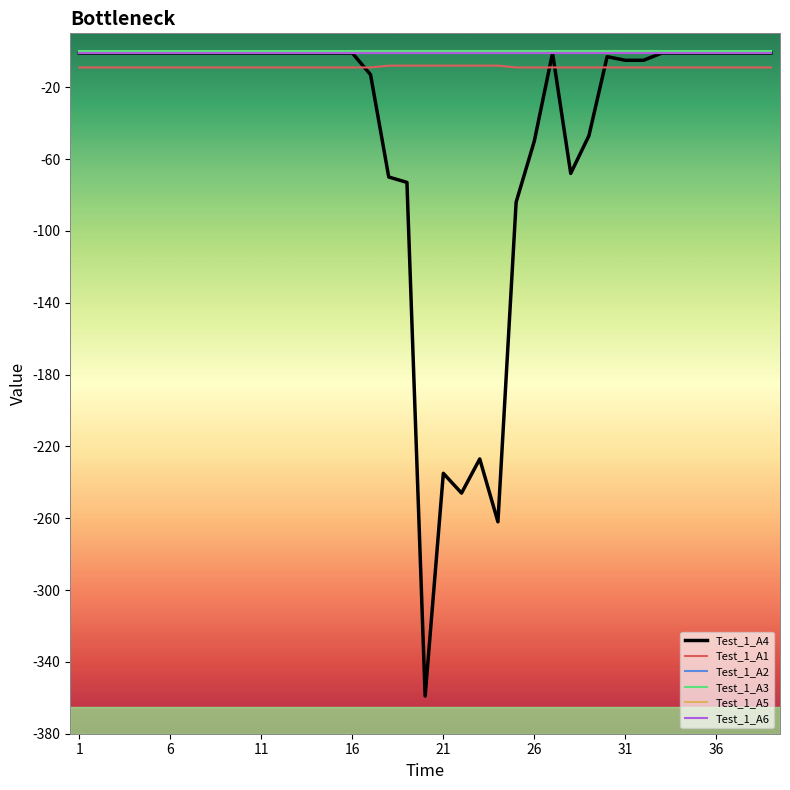

True or false: Test_1_A1 and Test_1_A3 cross at least once.

False